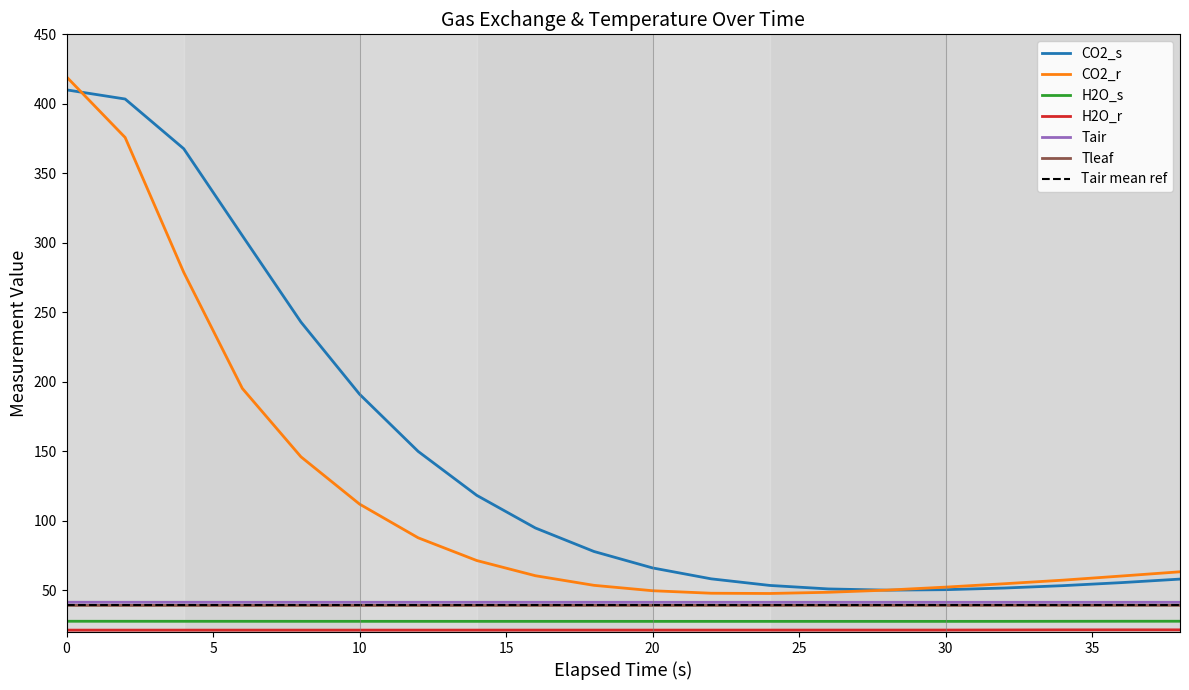

Reading left to right, list all the values displayed in this chart.

CO2_s: 0=410.1	2=403.5	4=367.7	6=305.2	8=243.0	10=191.1	12=150.0	14=118.3	16=94.9	18=78.0	20=66.1	22=58.3	24=53.5	26=51.0	28=50.1	30=50.5	32=51.7	34=53.4	36=55.5	38=58.1
CO2_r: 0=419.4	2=375.8	4=278.8	6=195.2	8=146.1	10=112.0	12=87.8	14=71.4	16=60.5	18=53.6	20=49.7	22=47.9	24=47.7	26=48.6	28=50.1	30=52.3	32=54.7	34=57.3	36=60.3	38=63.3
H2O_s: 0=27.8	2=27.7	4=27.7	6=27.7	8=27.7	10=27.7	12=27.7	14=27.7	16=27.7	18=27.7	20=27.7	22=27.7	24=27.7	26=27.7	28=27.7	30=27.7	32=27.7	34=27.7	36=27.7	38=27.8
H2O_r: 0=21.4	2=21.4	4=21.4	6=21.4	8=21.4	10=21.4	12=21.4	14=21.4	16=21.4	18=21.4	20=21.4	22=21.4	24=21.4	26=21.4	28=21.4	30=21.4	32=21.5	34=21.6	36=21.6	38=21.6
Tair: 0=41.4	2=41.4	4=41.4	6=41.4	8=41.4	10=41.4	12=41.4	14=41.4	16=41.4	18=41.4	20=41.4	22=41.4	24=41.4	26=41.4	28=41.4	30=41.4	32=41.4	34=41.4	36=41.4	38=41.4
Tleaf: 0=39.2	2=39.1	4=39.1	6=39.1	8=39.1	10=39.1	12=39.1	14=39.1	16=39.2	18=39.2	20=39.2	22=39.2	24=39.2	26=39.2	28=39.2	30=39.2	32=39.2	34=39.2	36=39.2	38=39.2